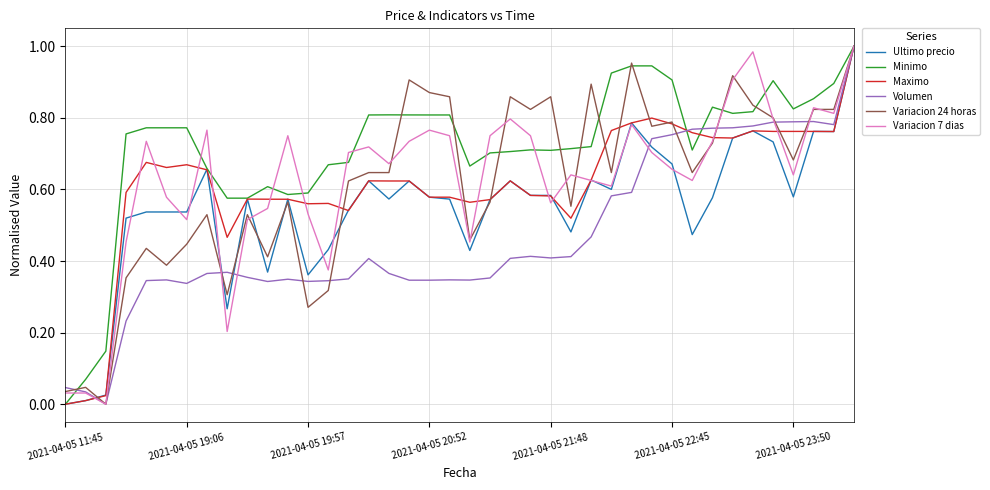

What are all the series names shown in the legend?

Ultimo precio, Minimo, Maximo, Volumen, Variacion 24 horas, Variacion 7 dias